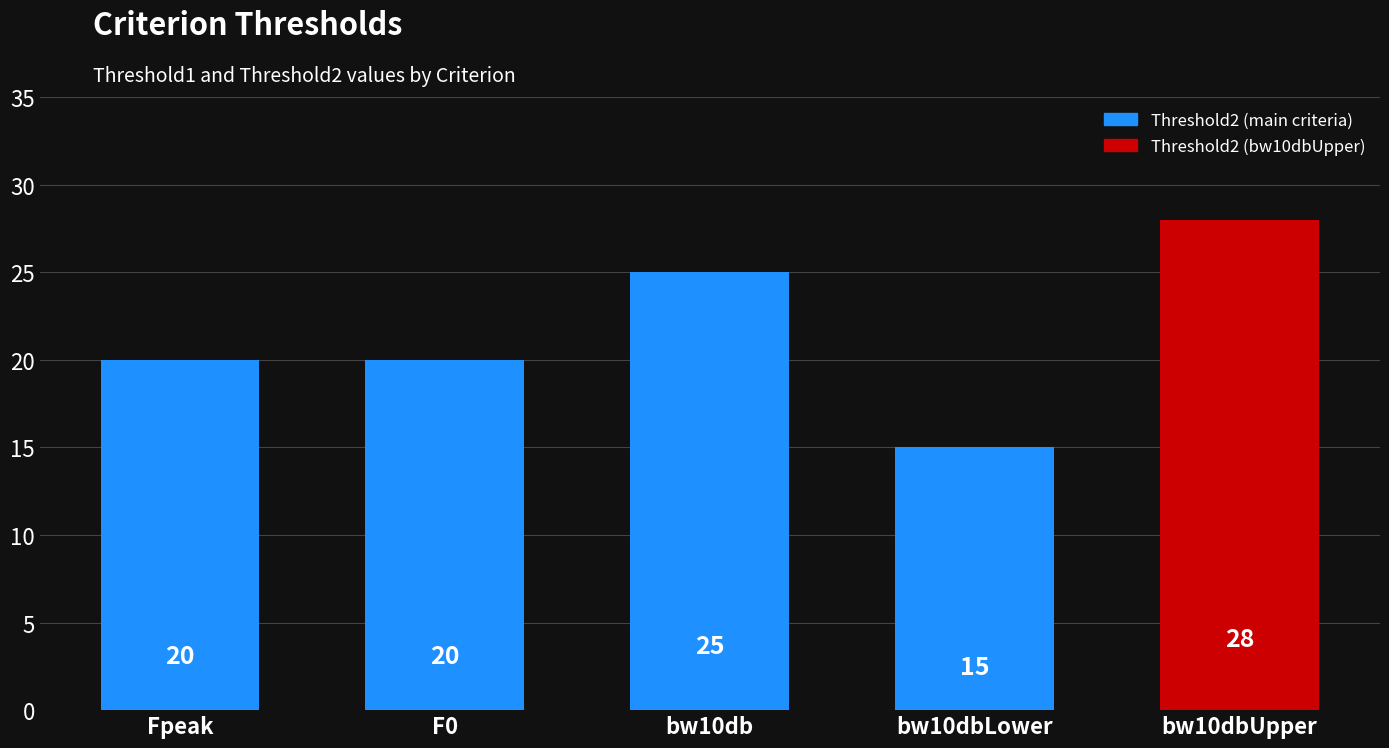

Between Fpeak and bw10dbUpper, which is larger?

bw10dbUpper